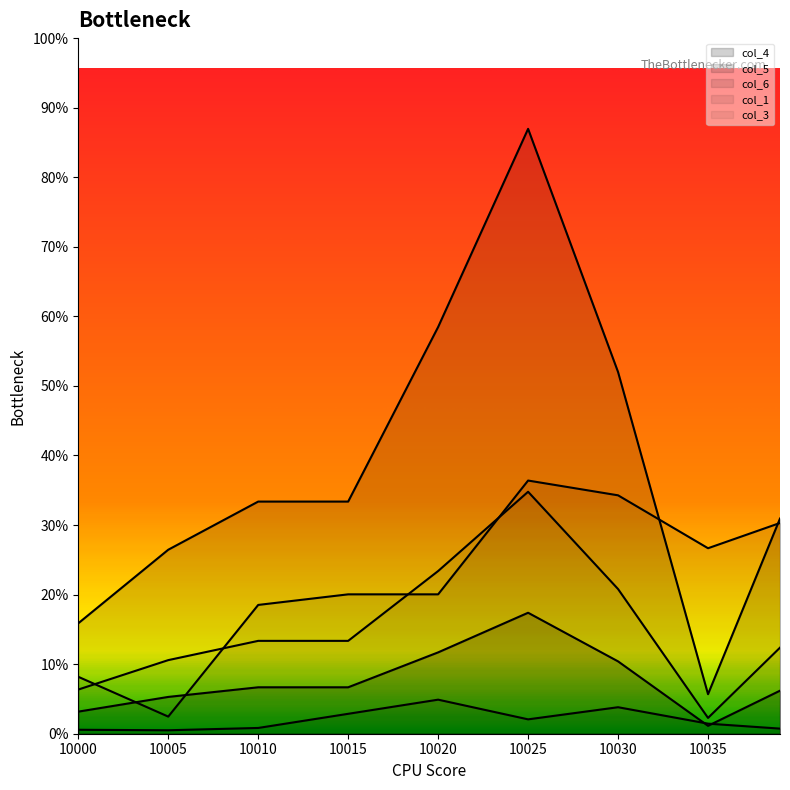

How many lines are shown in the chart?

5